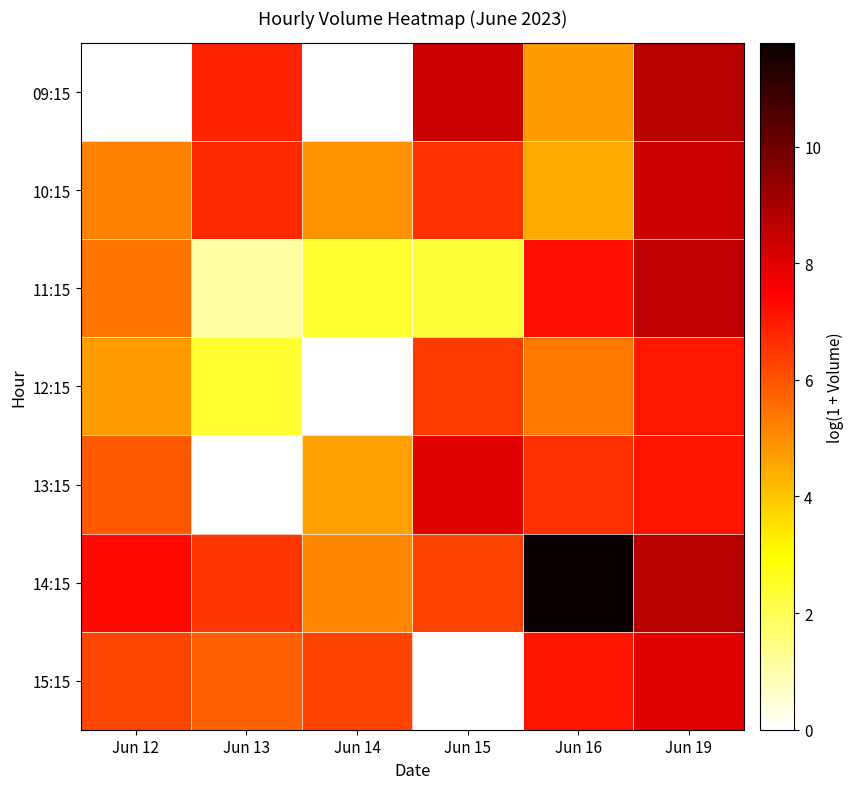

At how many categories does at least one series exceed 10?

1